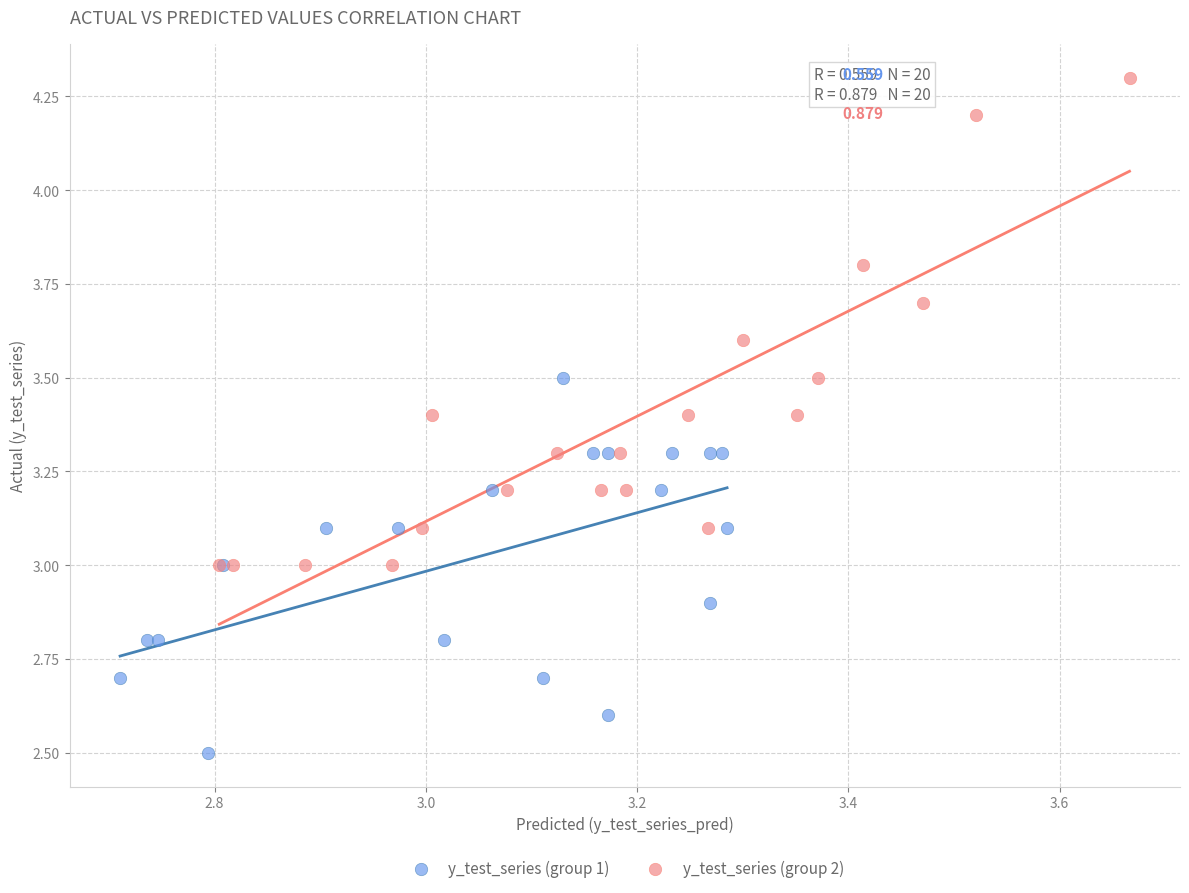

What are all the series names shown in the legend?

y_test_series (group 1), y_test_series (group 2)